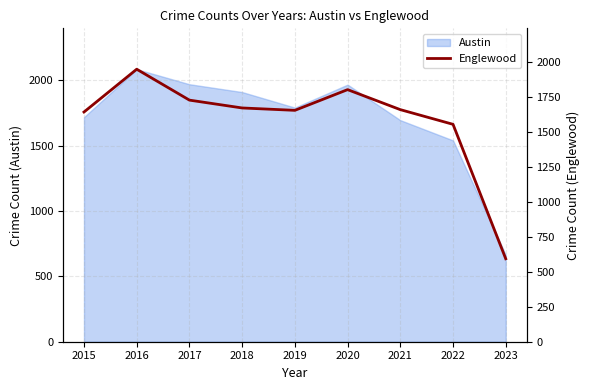

How many interior local valleys (lower than both neighbors) does the data have?

1